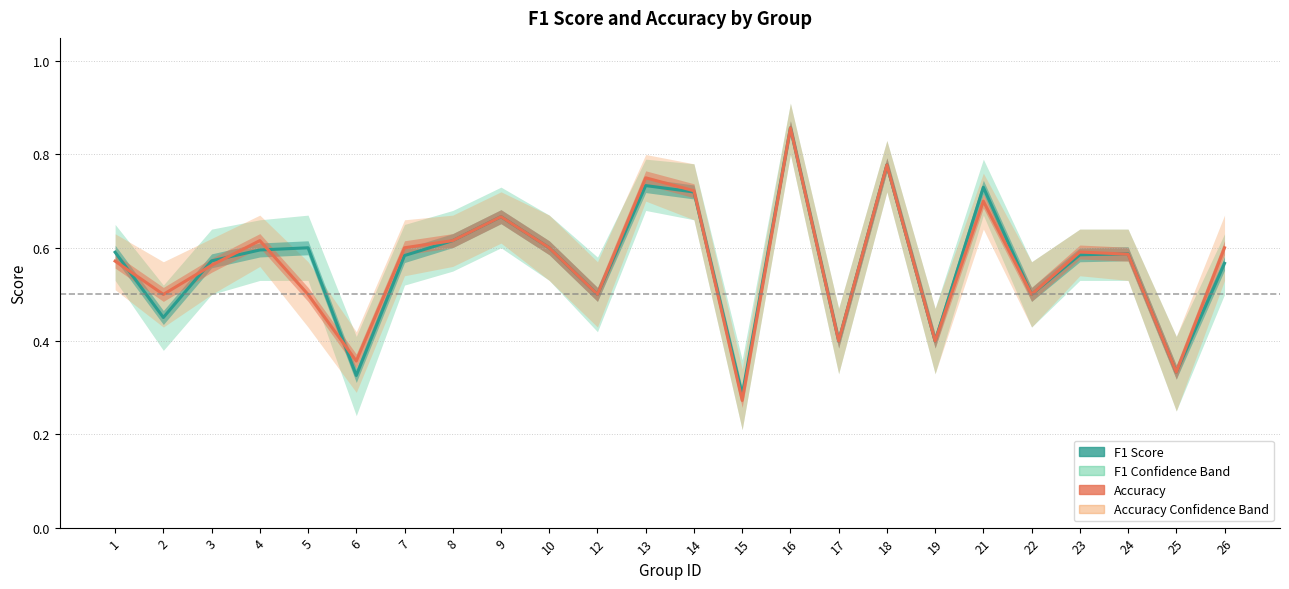

How many Accuracy values are between 0 and 1?

24